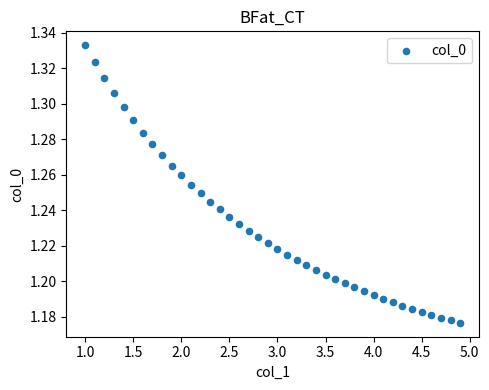

What is the range of X values (max minus min)?

3.9